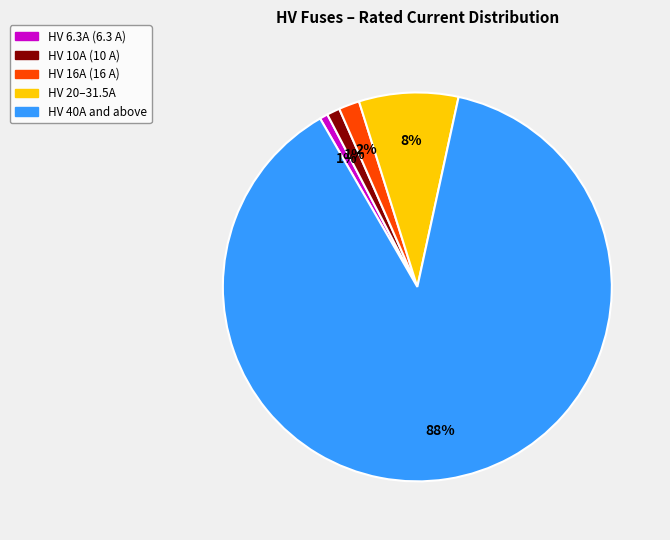

Is there a majority slice in this chart?

Yes